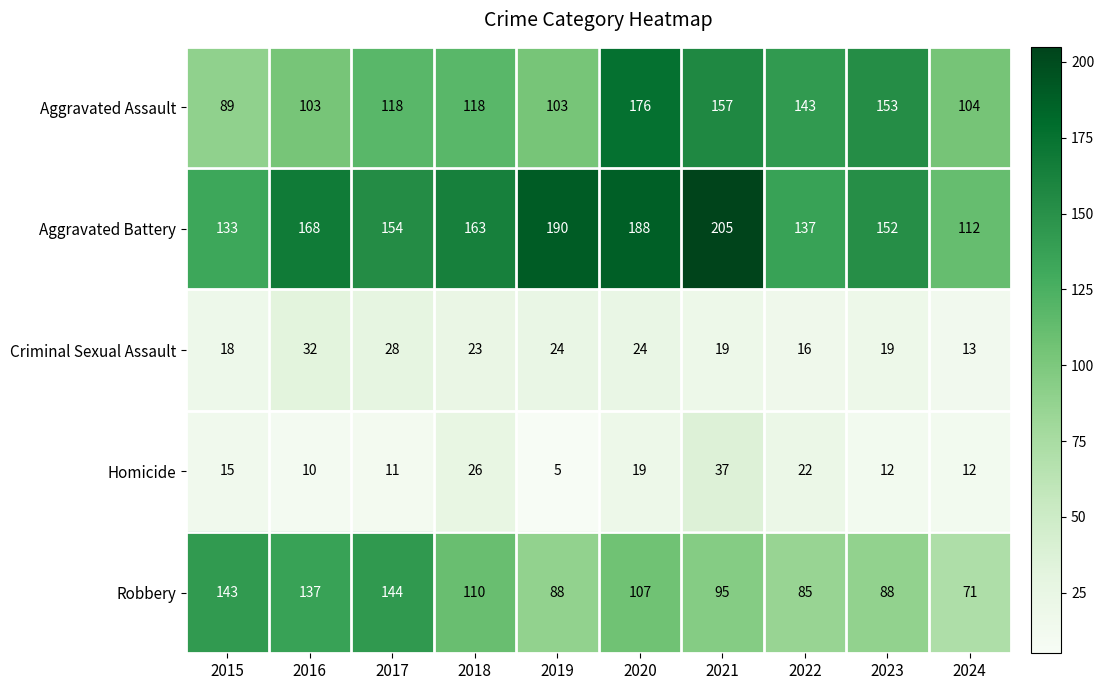

True or false: Aggravated Battery has a value of 98 at 2021.

False